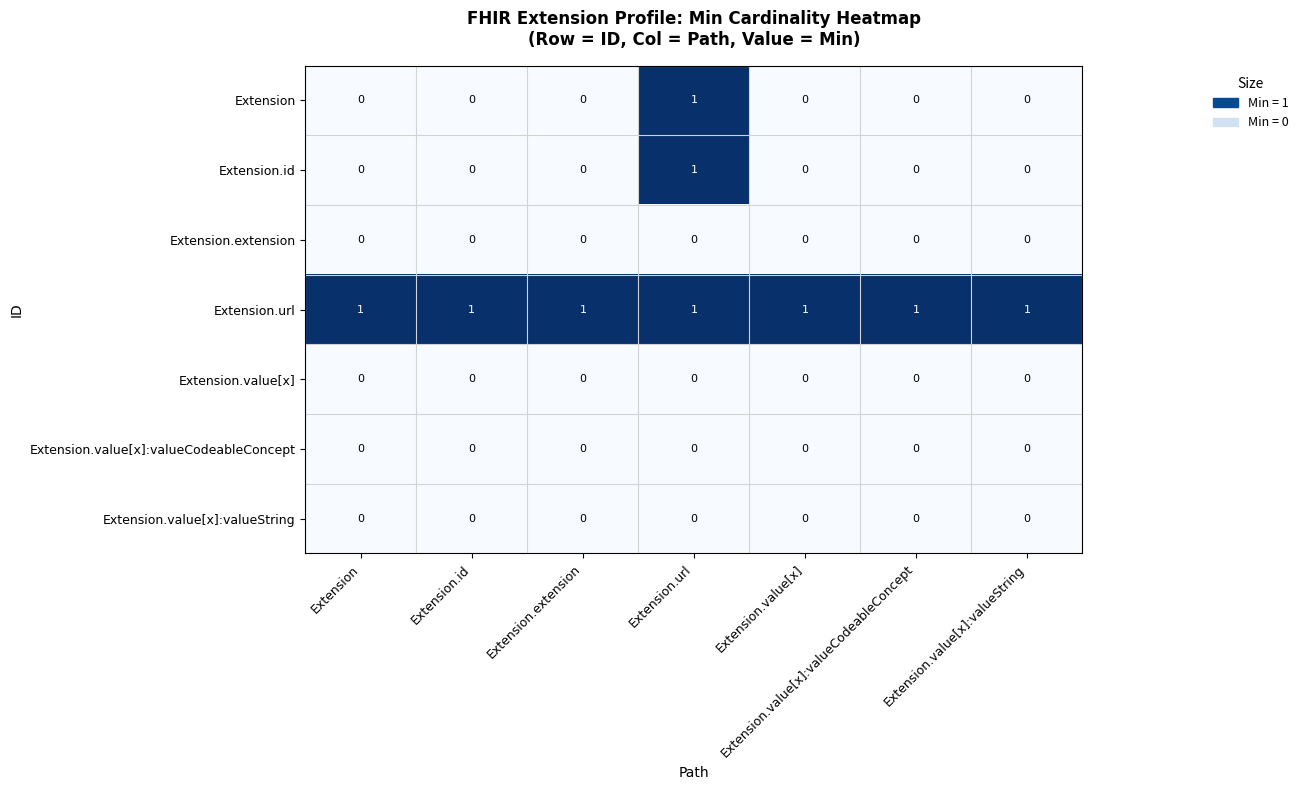

The value of Extension.value[x]:valueCodeableConcept at Extension is 0. True or false?

True